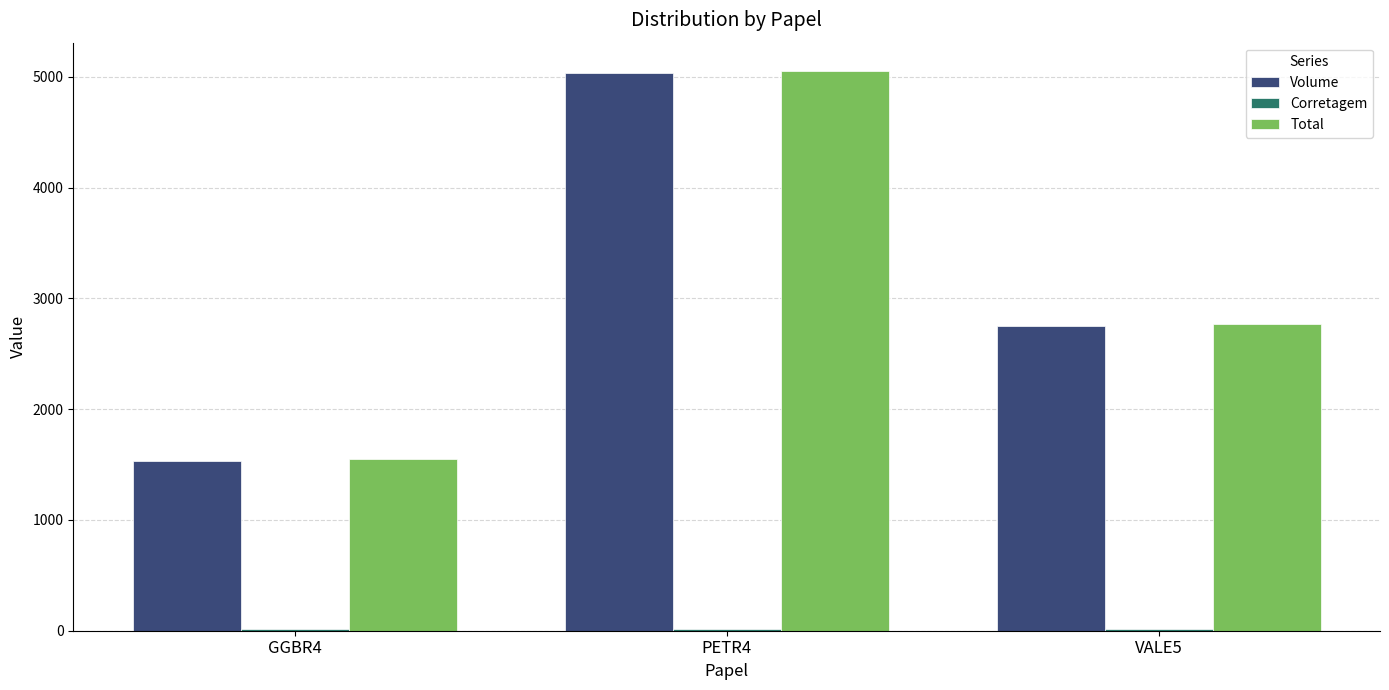

Between GGBR4 and VALE5, which series saw the biggest shift?

Total